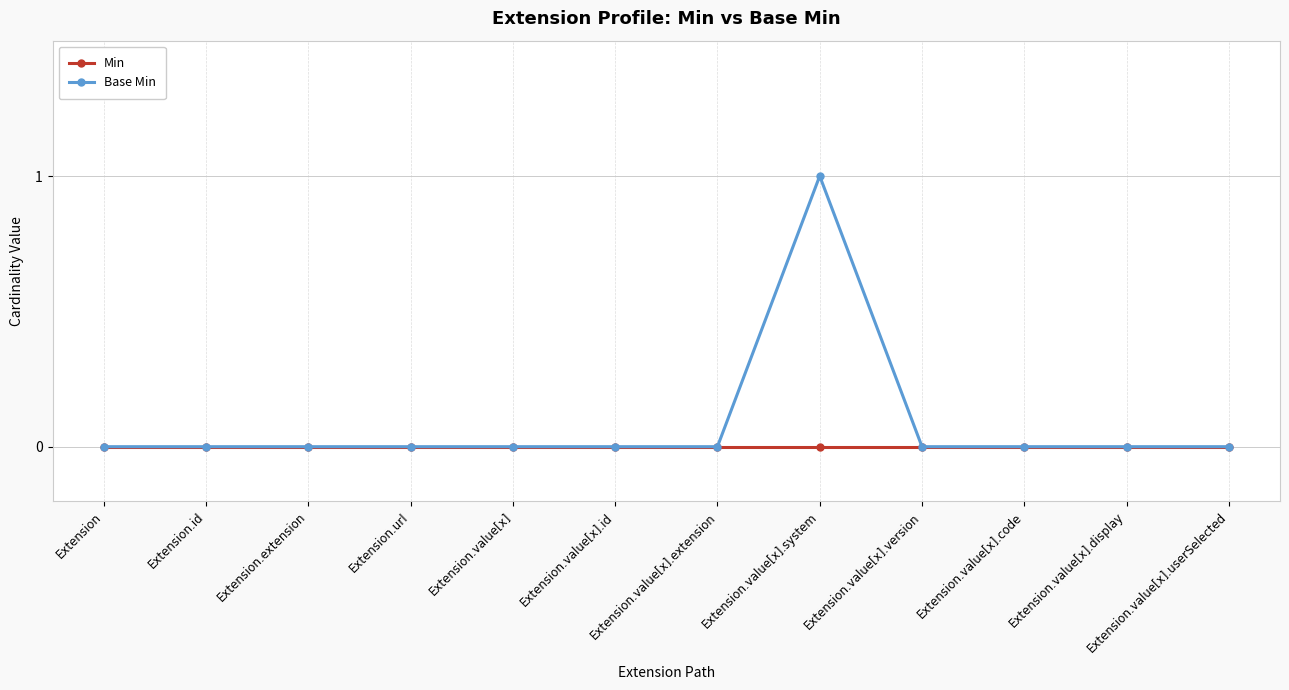

Rank the series by their maximum value, from lowest to highest.

Min, Base Min